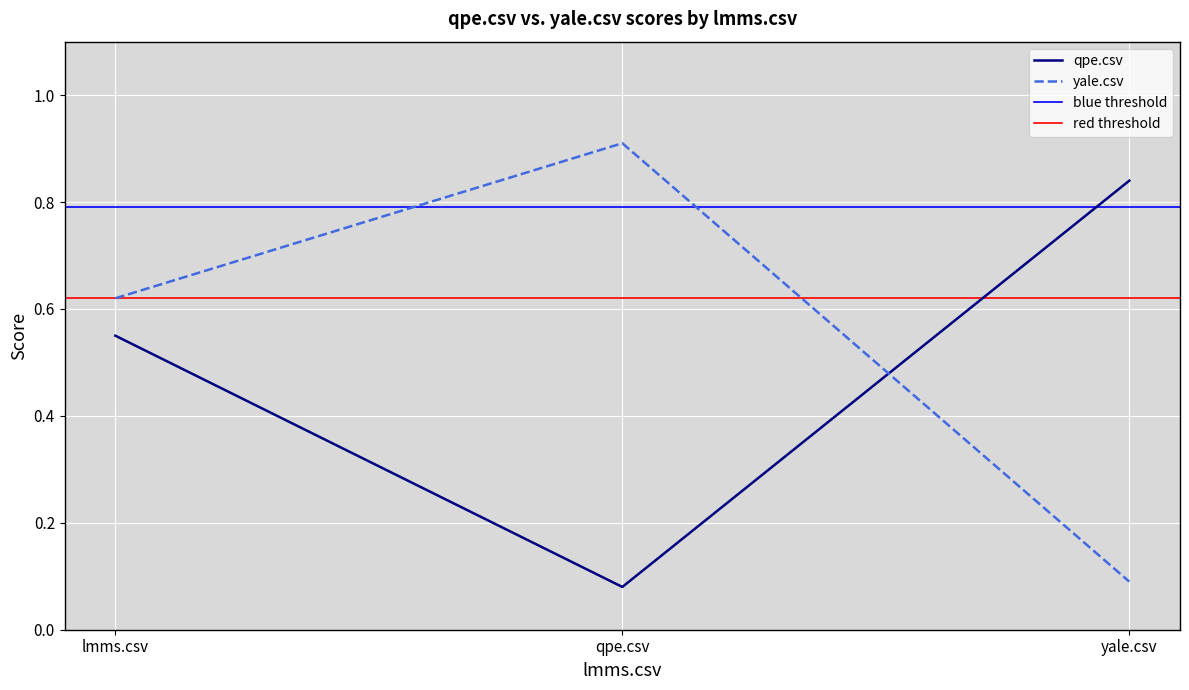

How many yale.csv values are between 0 and 1?

3